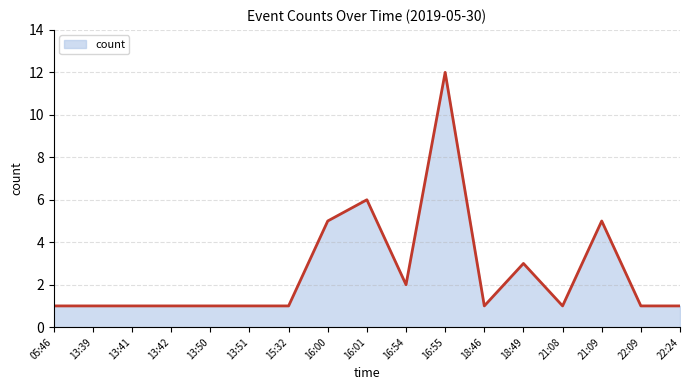

At which category does the chart reach its peak across all series?

16:55